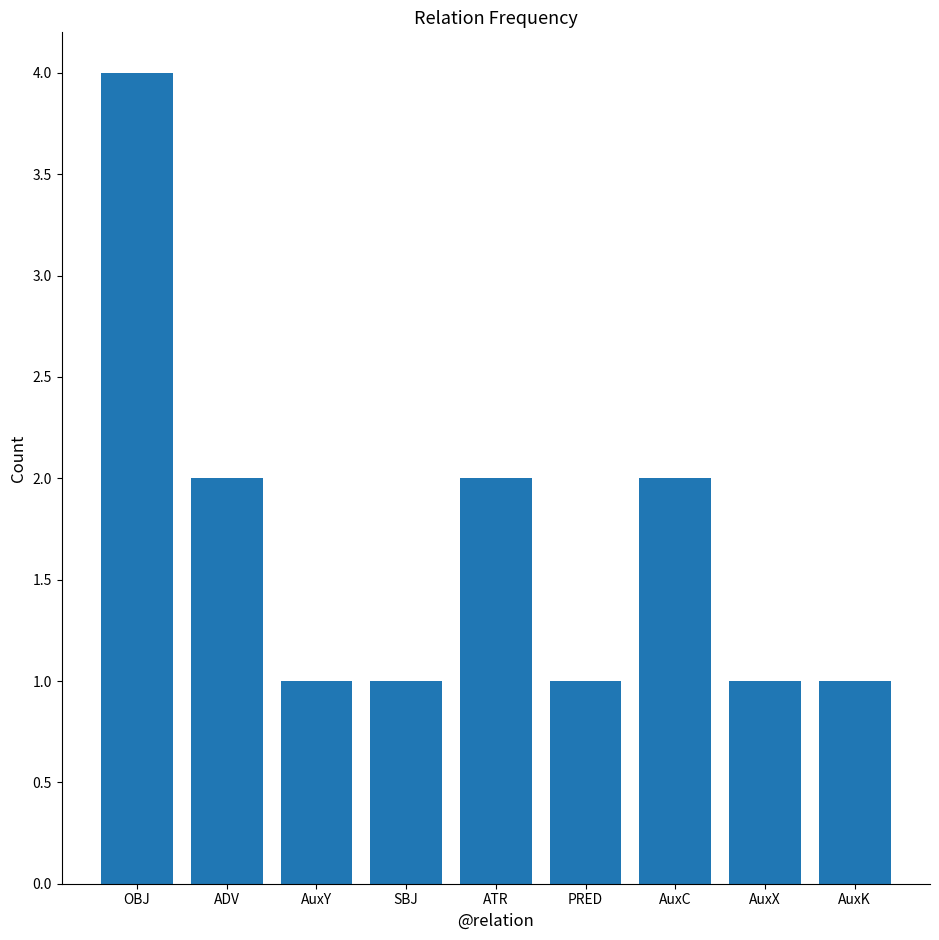

What is the sum of the values at SBJ and AuxC?

3